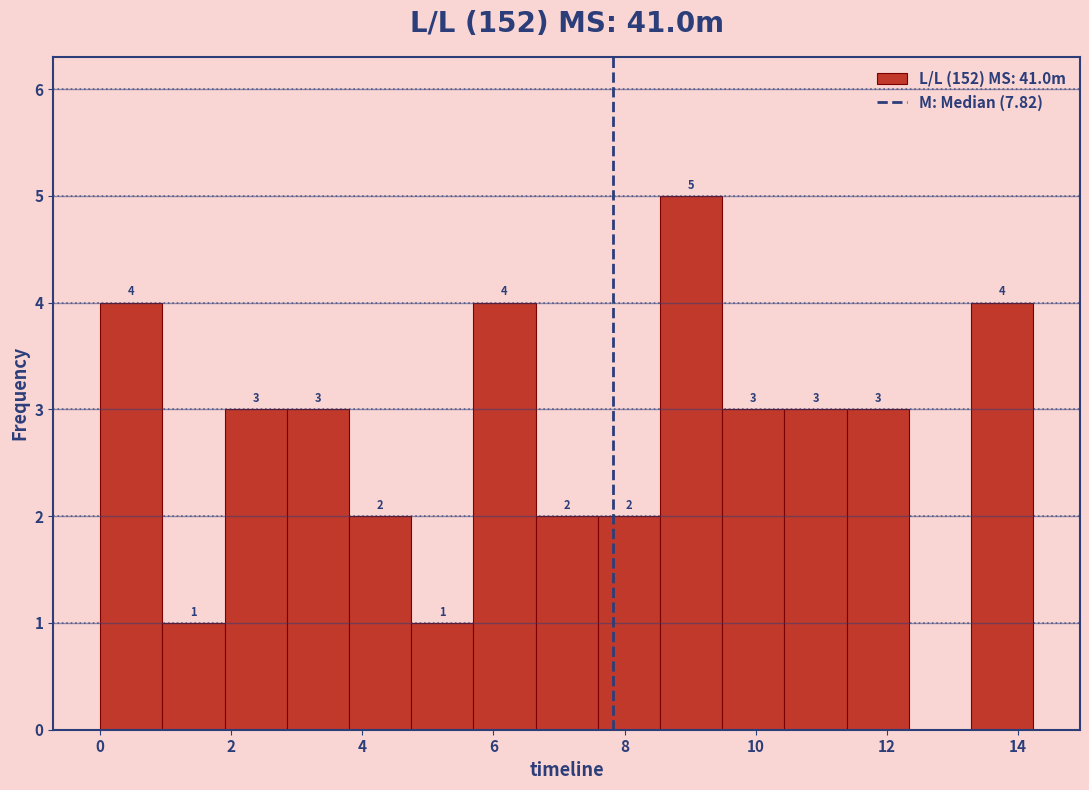

Which range on the x-axis has the tallest bar?

8.6 to 9.4